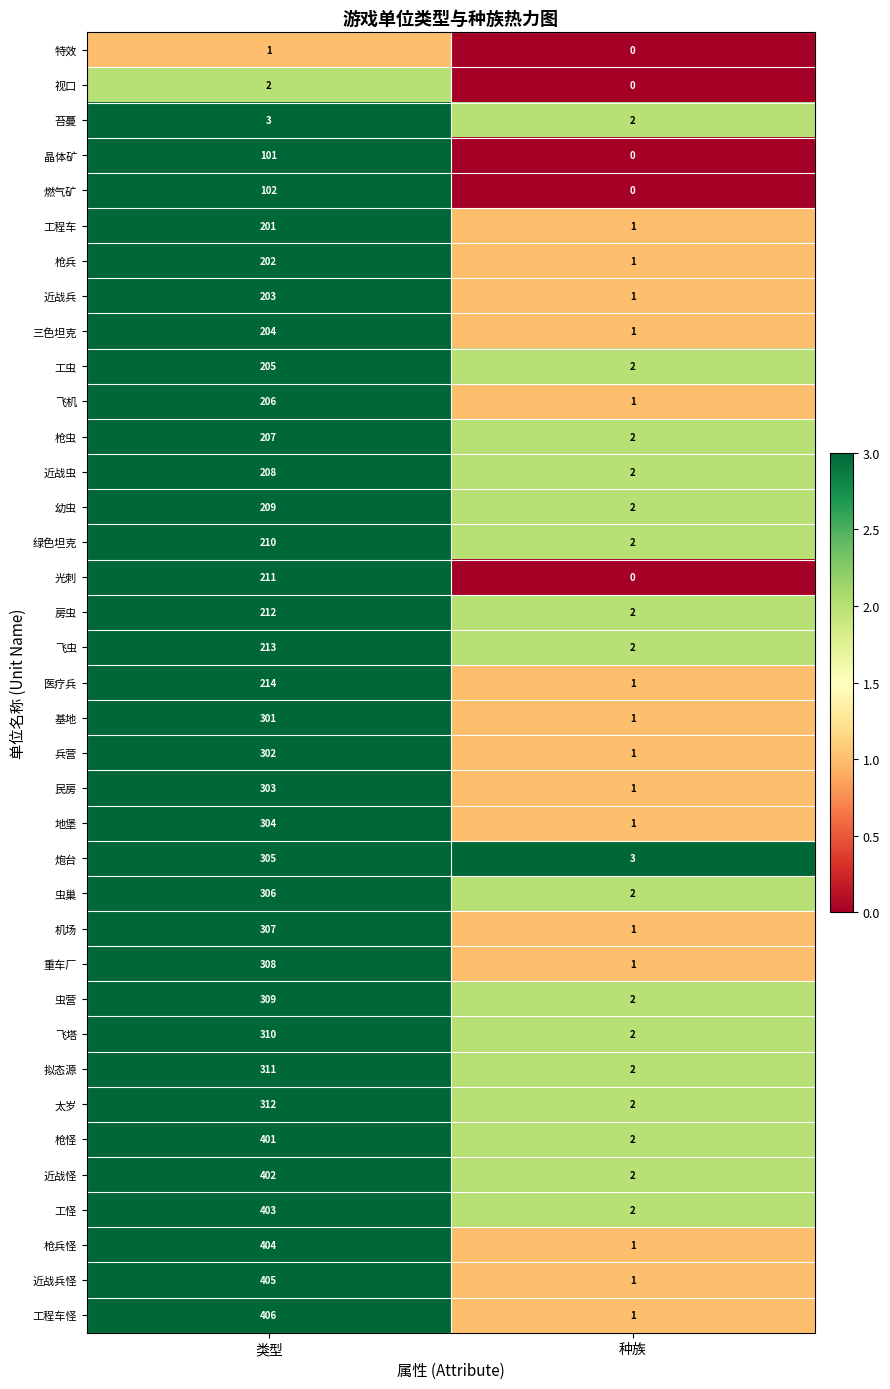

At which label is 晶体矿 closest to 50?

种族